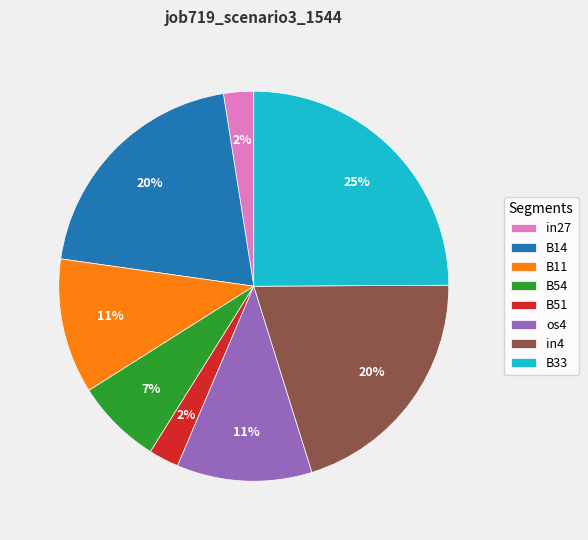

To the nearest percent, what percentage of the pie is in27?

2%